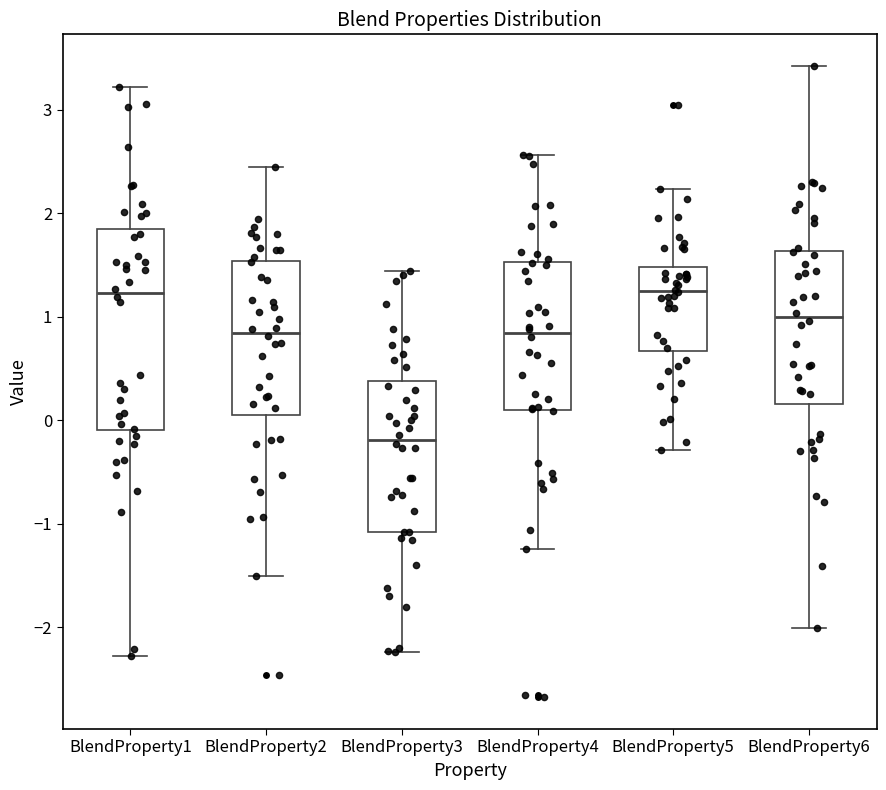

Reading left to right, read every box against the y-axis: the position of its median line, the range the box covers, and the ends of its whiskers. The values are not printed on the chart, so give them approximately, as read against the axis.

BlendProperty1: median 1.2, box -0.1 to 1.8, whiskers -2.3 to 3.2
BlendProperty2: median 0.8, box 0.0 to 1.5, whiskers -1.5 to 2.4
BlendProperty3: median -0.2, box -1.1 to 0.4, whiskers -2.2 to 1.4
BlendProperty4: median 0.8, box 0.1 to 1.5, whiskers -1.2 to 2.6
BlendProperty5: median 1.2, box 0.7 to 1.5, whiskers -0.3 to 2.2
BlendProperty6: median 1.0, box 0.2 to 1.6, whiskers -2.0 to 3.4